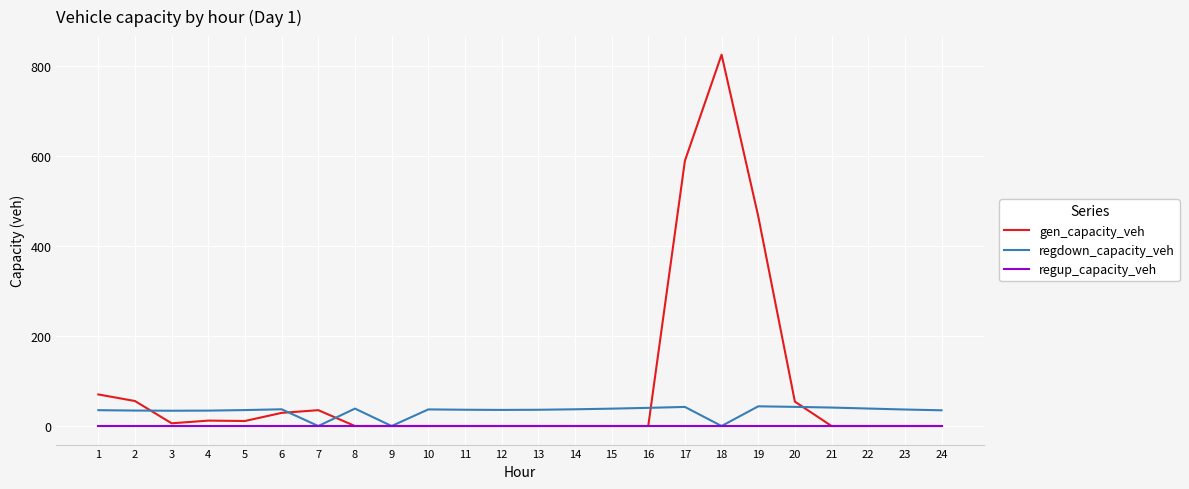

Which series has the largest total across all categories?

gen_capacity_veh